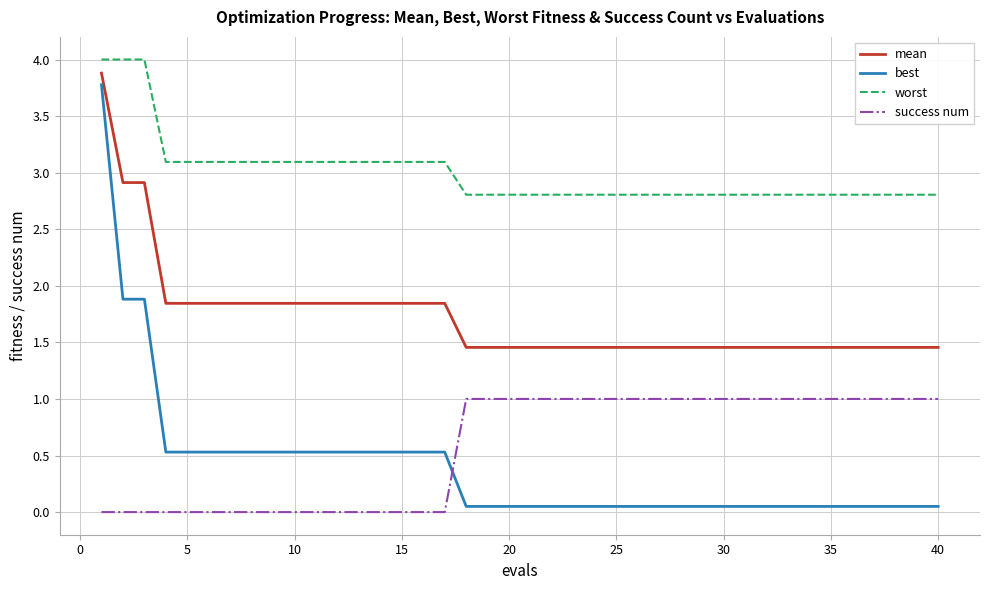

What is the highest value of the success num series?

1.0